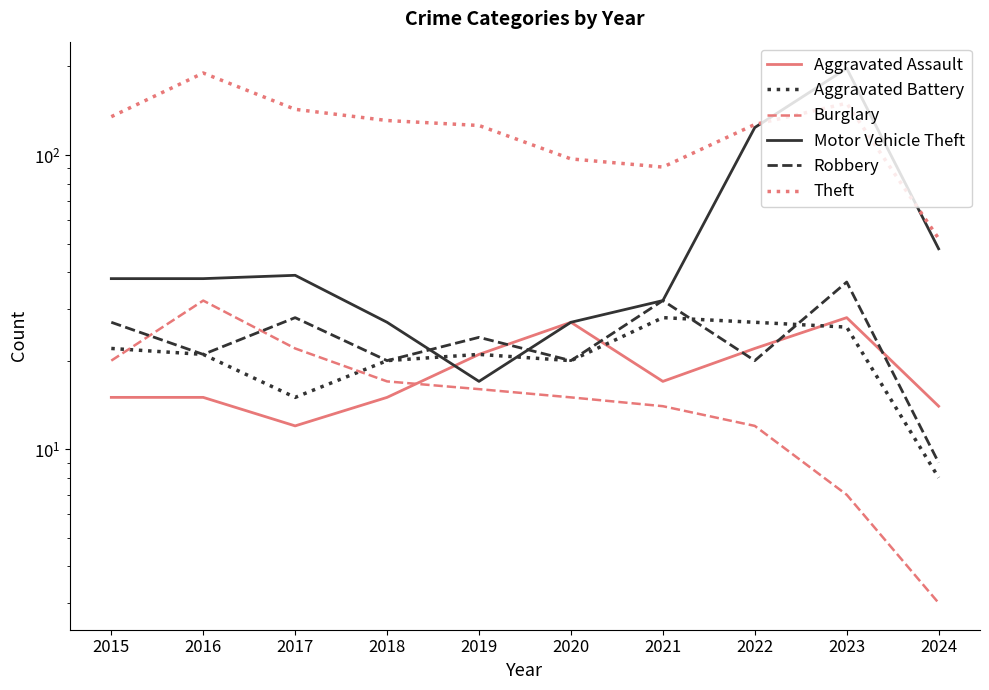

Which series ends up on top after the final intersection of Burglary and Aggravated Battery?

Aggravated Battery